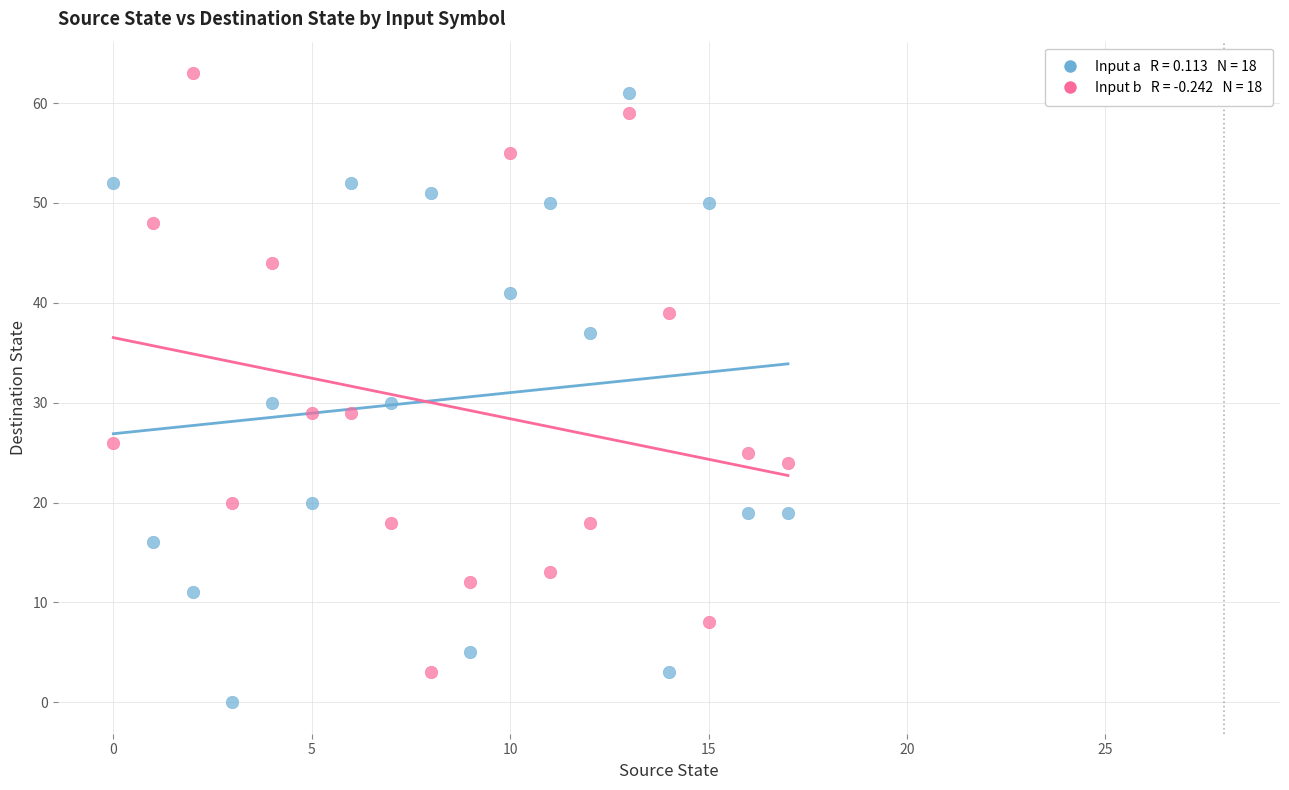

Across all data points, what is the range of Y values (max minus min)?

63